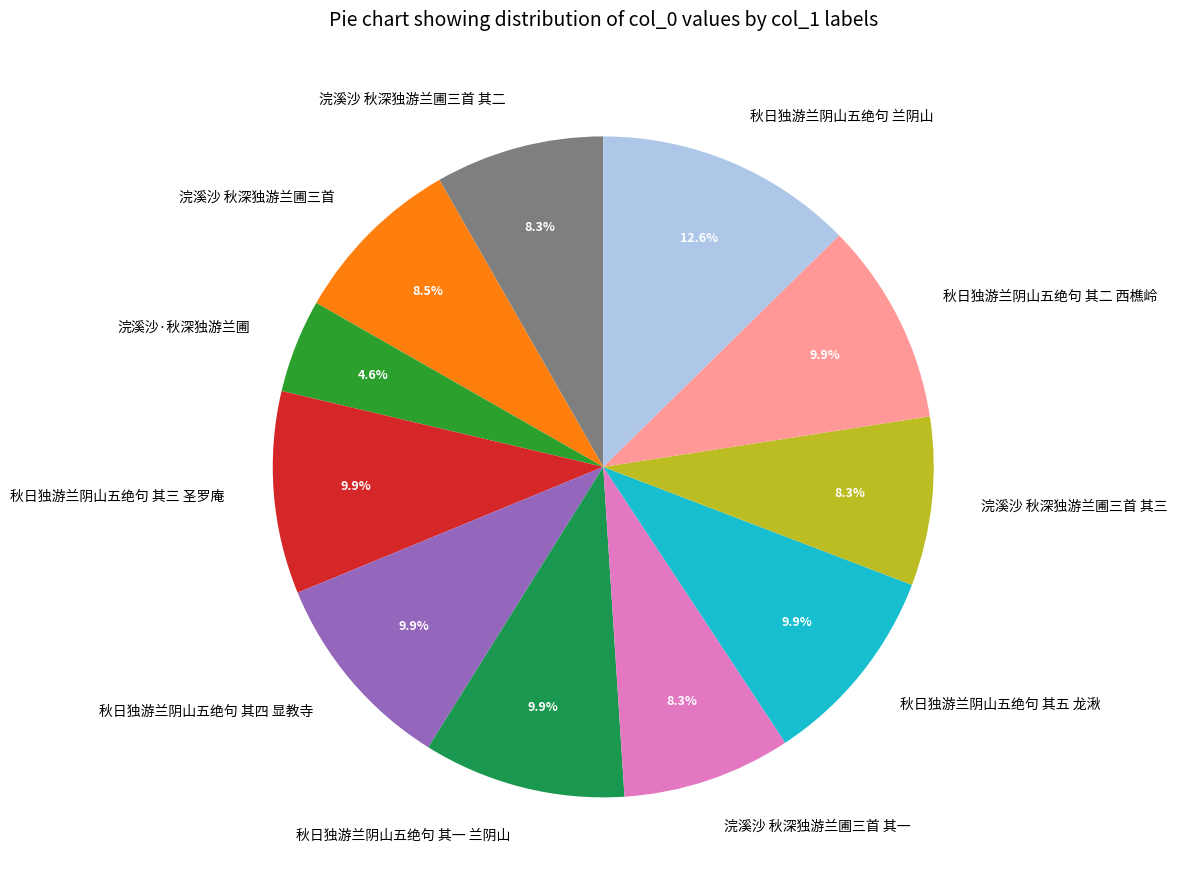

What is the ratio of the value at 秋日独游兰阴山五绝句 其五 龙湫 to the value at 秋日独游兰阴山五绝句 其三 圣罗庵?

1.0